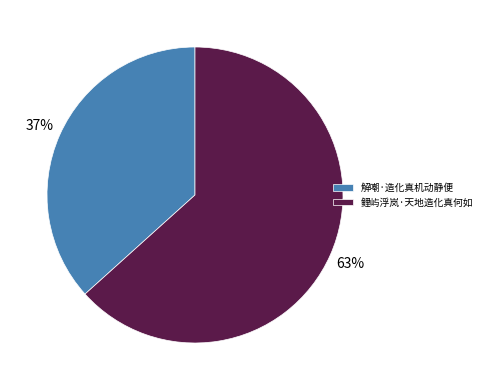

How many slices are in this pie chart?

2